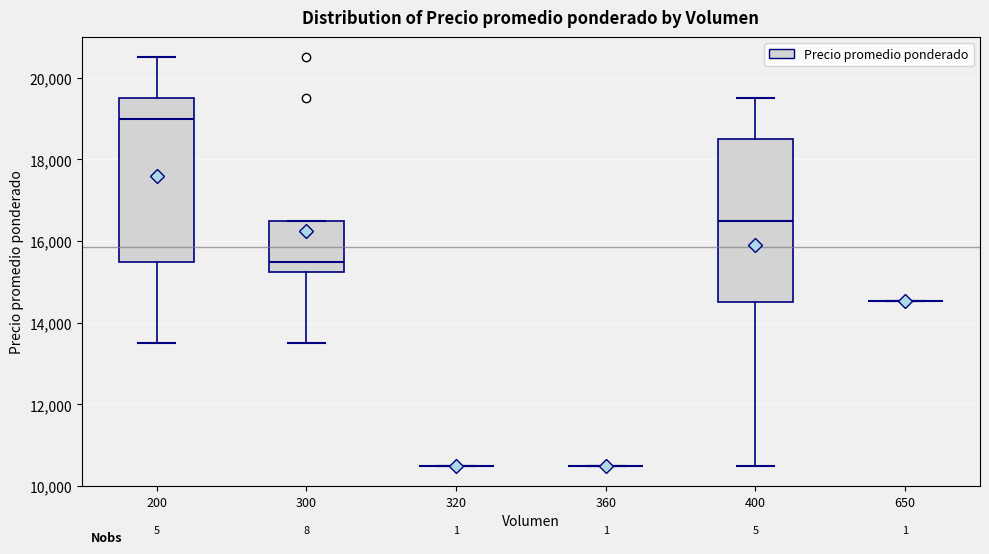

Reading left to right, read every box against the y-axis: the position of its median line, the range the box covers, and the ends of its whiskers. The values are not printed on the chart, so give them approximately, as read against the axis.

200: median 19000, box 15600 to 19600, whiskers 13600 to 20600
300: median 15600, box 15200 to 16600, whiskers 13600 to 16600
320: box collapsed to a line at 10600, whiskers 10600 to 10600
360: box collapsed to a line at 10600, whiskers 10600 to 10600
400: median 16600, box 14600 to 18600, whiskers 10600 to 19600
650: box collapsed to a line at 14600, whiskers 14600 to 14600